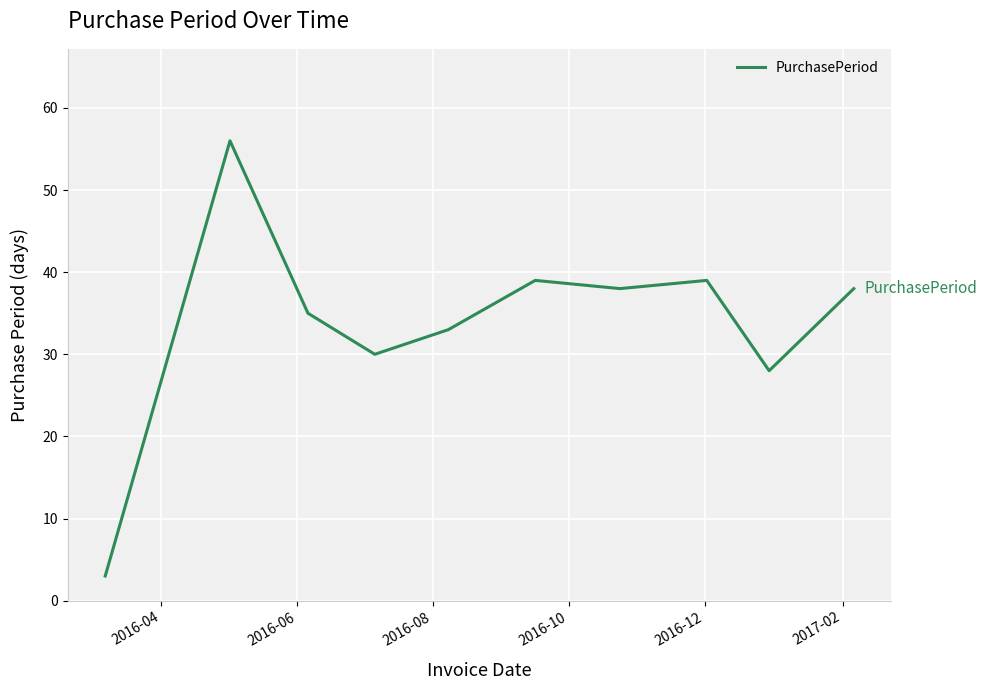

What is the minimum value shown in the chart?

3